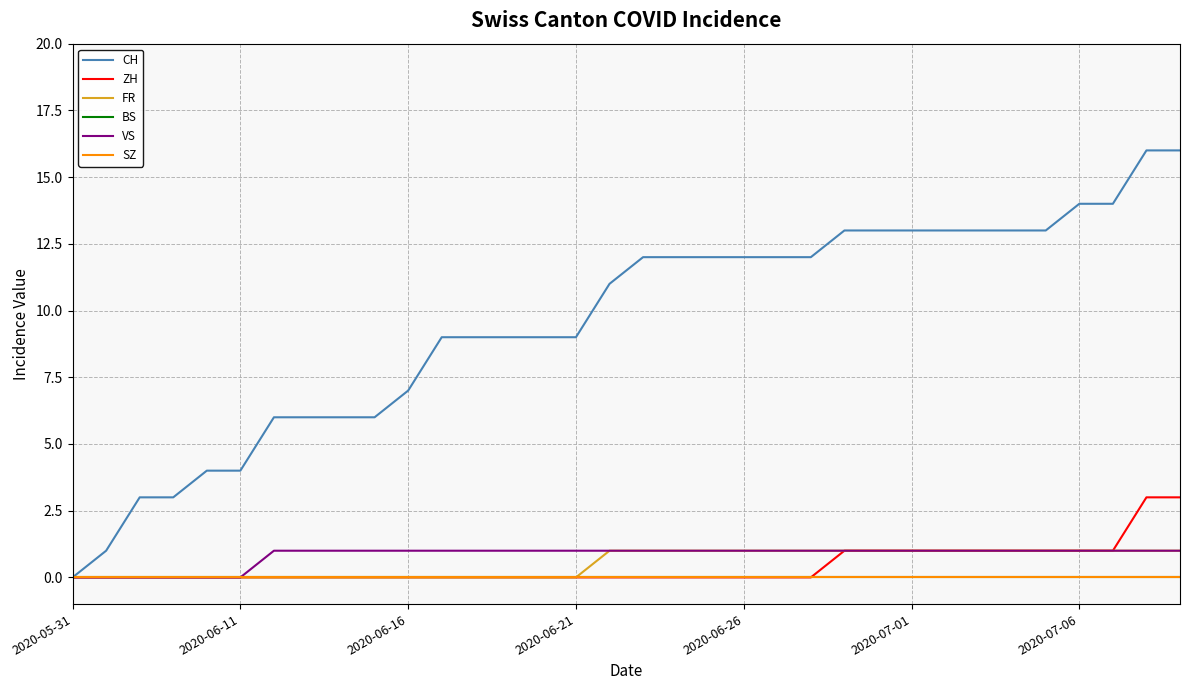

Does the chart display data point markers on the line(s)?

No